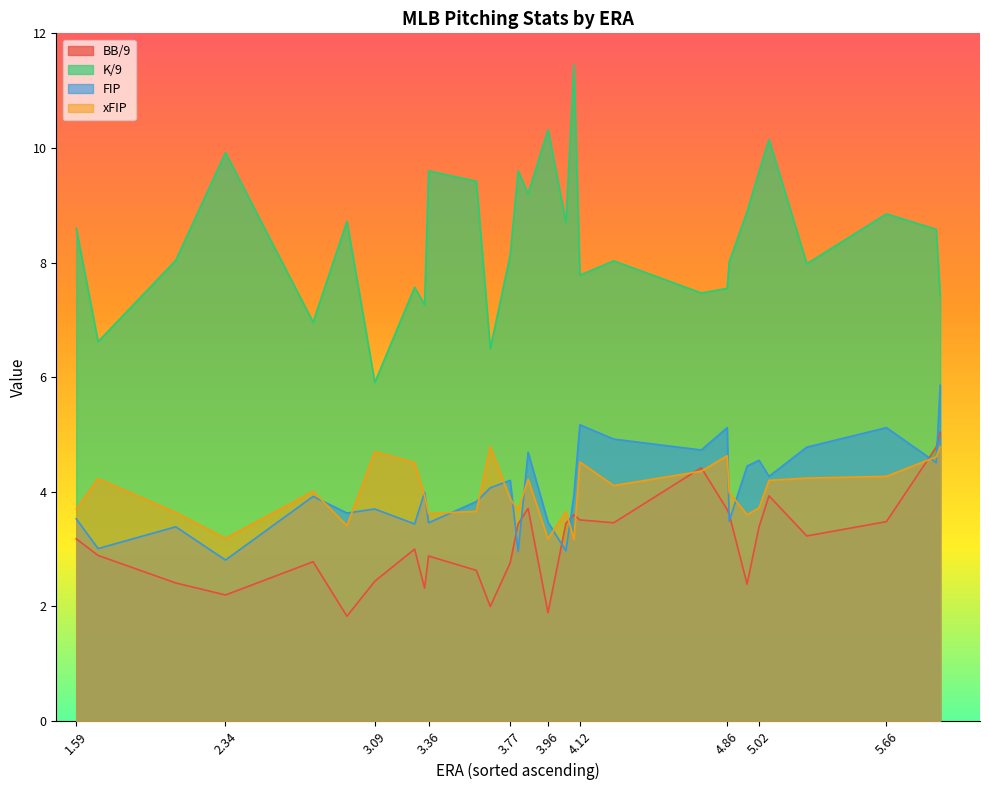

How many distinct data groups are displayed?

4